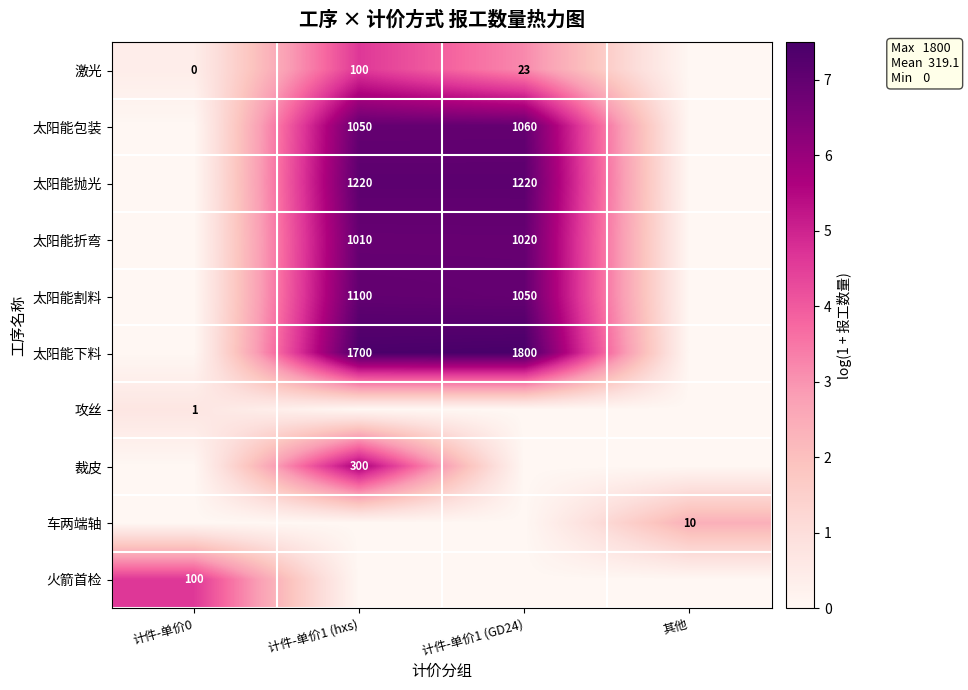

Is it true that 火箭首检 equals 100 at 计件-单价0?

True